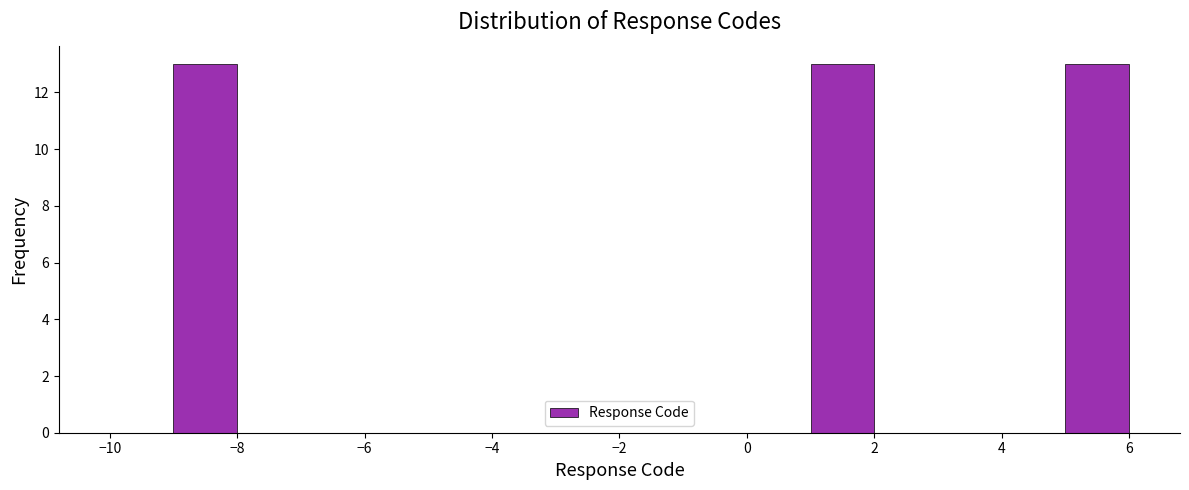

Reading left to right, list every bar in this chart as the range it spans on the x-axis followed by its height. The values are not printed on the chart, so give them approximately, as read against the axis.

-10 to -9: 0
-9 to -8: 13
-8 to -7: 0
-7 to -6: 0
-6 to -5: 0
-5 to -4: 0
-4 to -3: 0
-3 to -2: 0
-2 to -1: 0
-1 to 0: 0
0 to 1: 0
1 to 2: 13
2 to 3: 0
3 to 4: 0
4 to 5: 0
5 to 6: 13